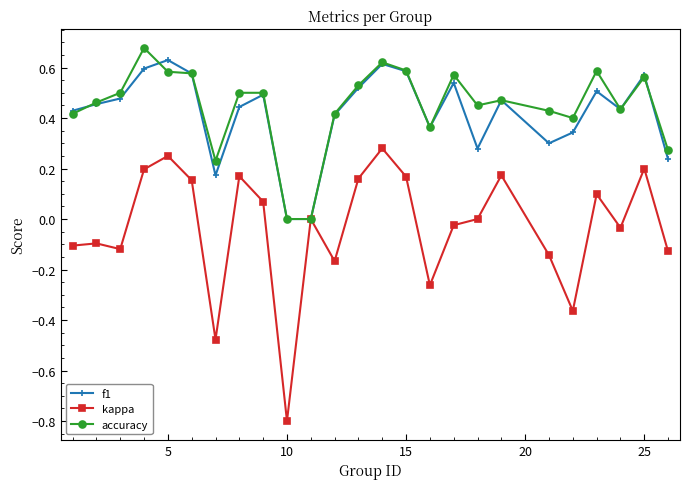

What is the sum of all f1 values?

10.4